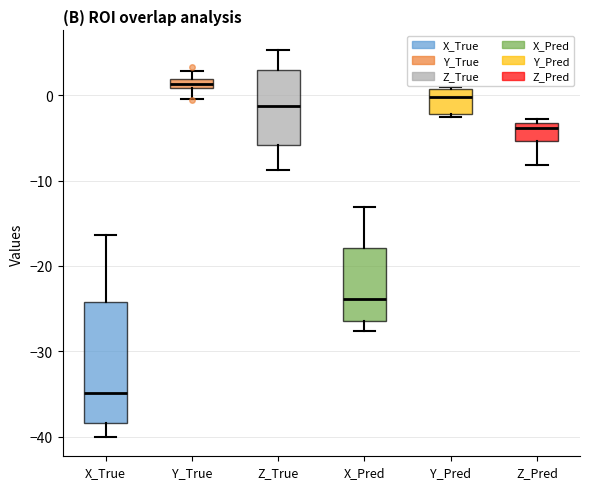

Where does the upper whisker of the box for X_True end on the y-axis? The values are not printed on the chart, so give them approximately, as read against the axis.

-16